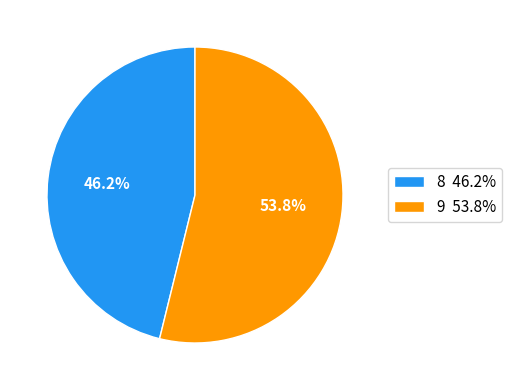

True or false: 8 accounts for 54% of the total.

False